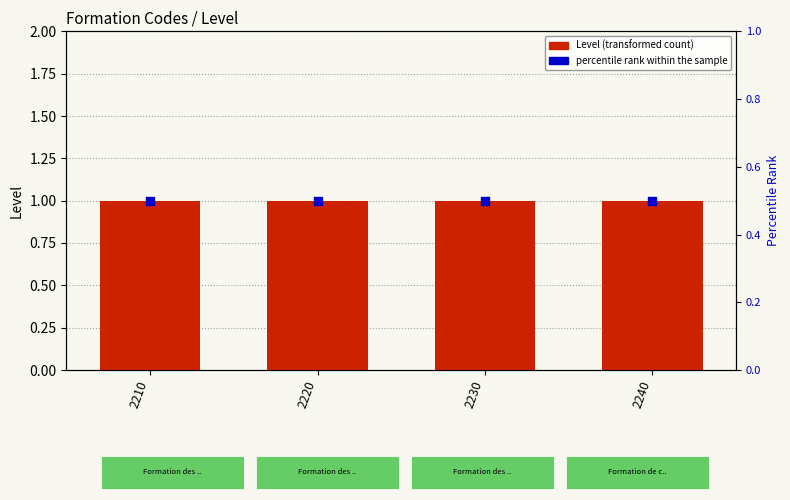

What are all the series names shown in the legend?

Level, percentile rank within the sample